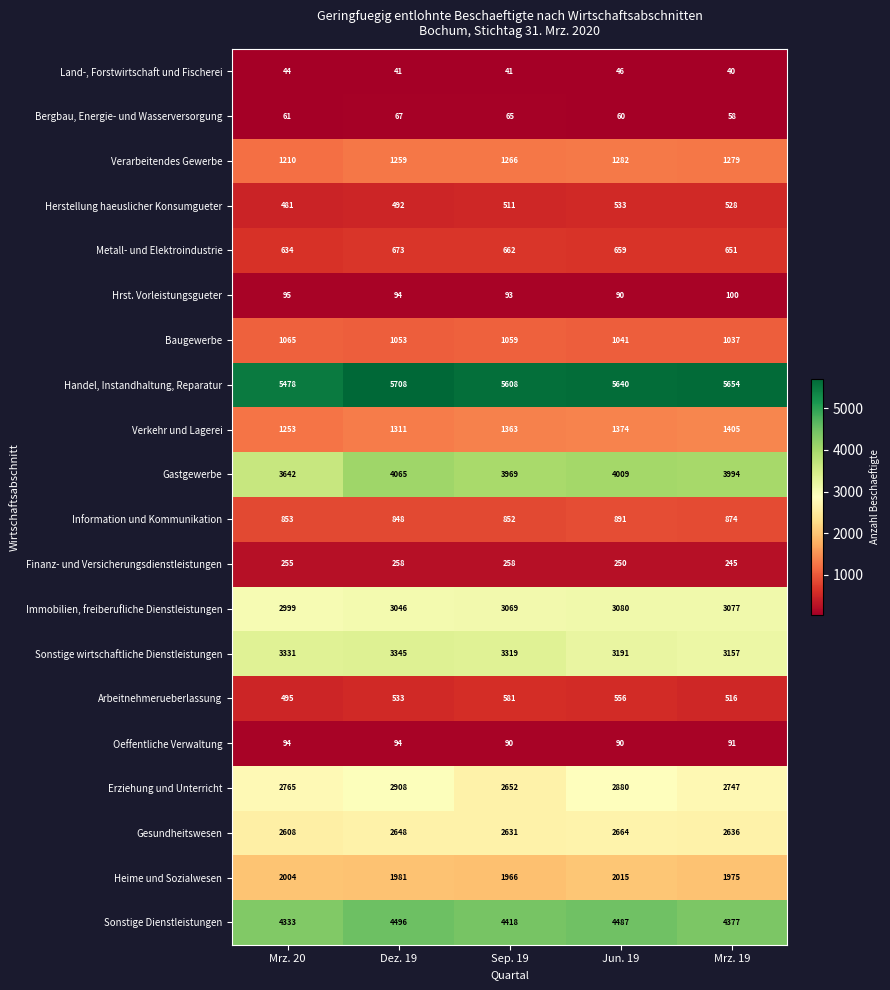

What is the difference between the maximum and minimum values in the Oeffentliche Verwaltung series?

4